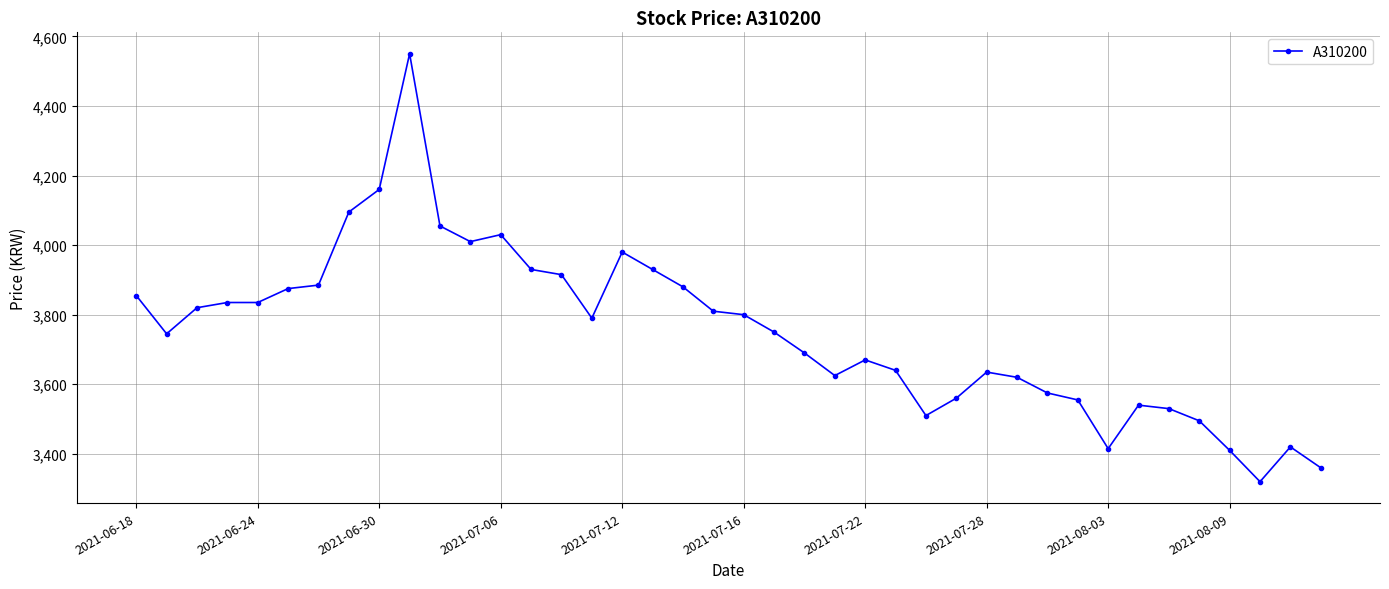

What is the sum of all values?

150105